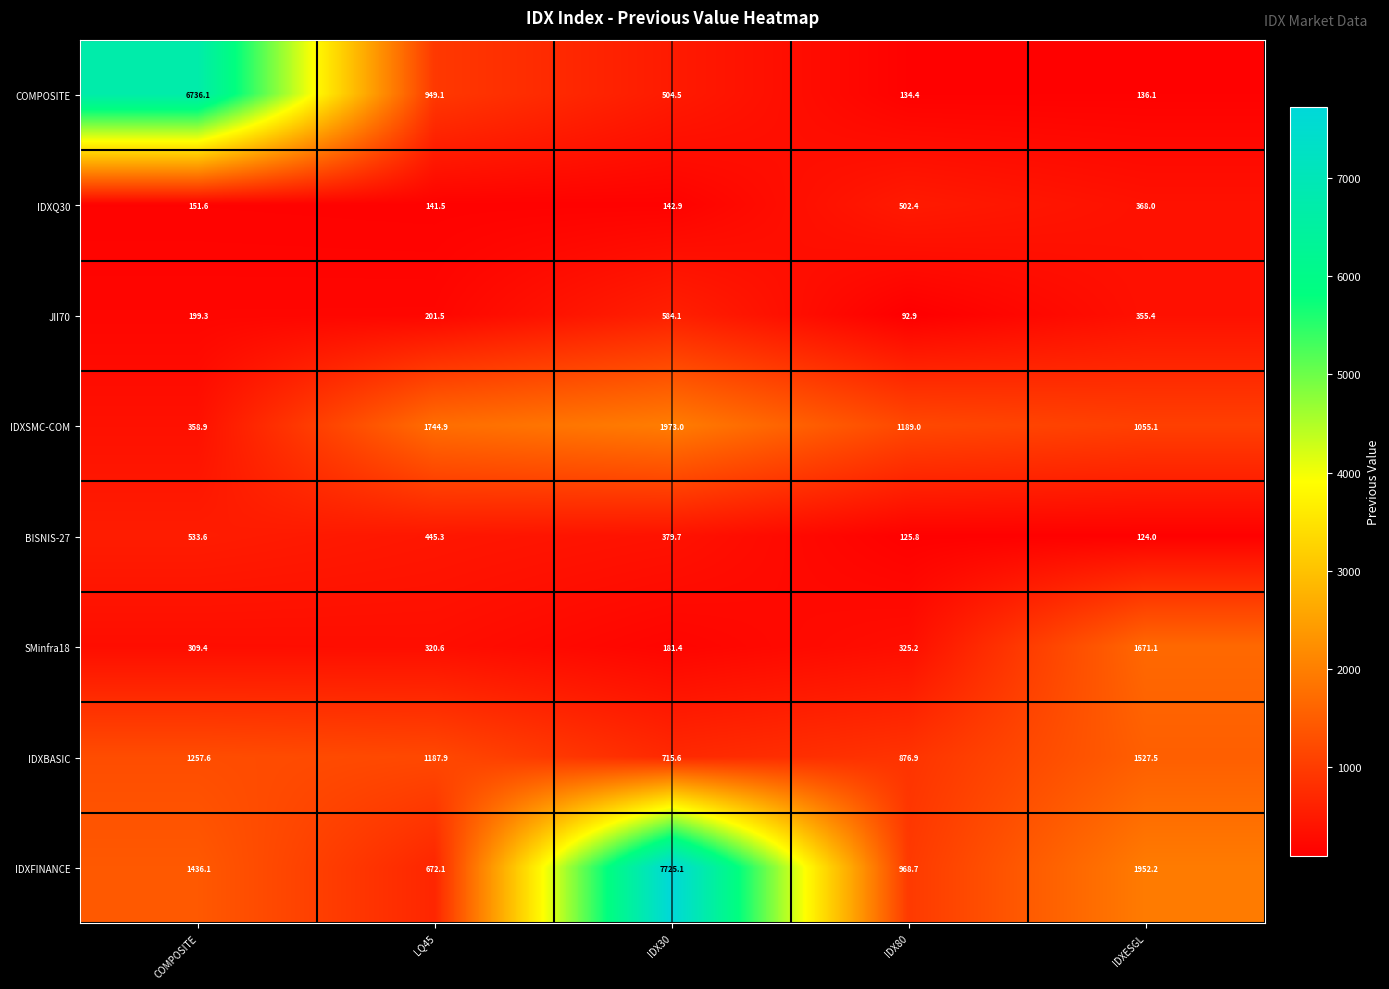

True or false: IDXBASIC has a value of 1187.9 at LQ45.

True